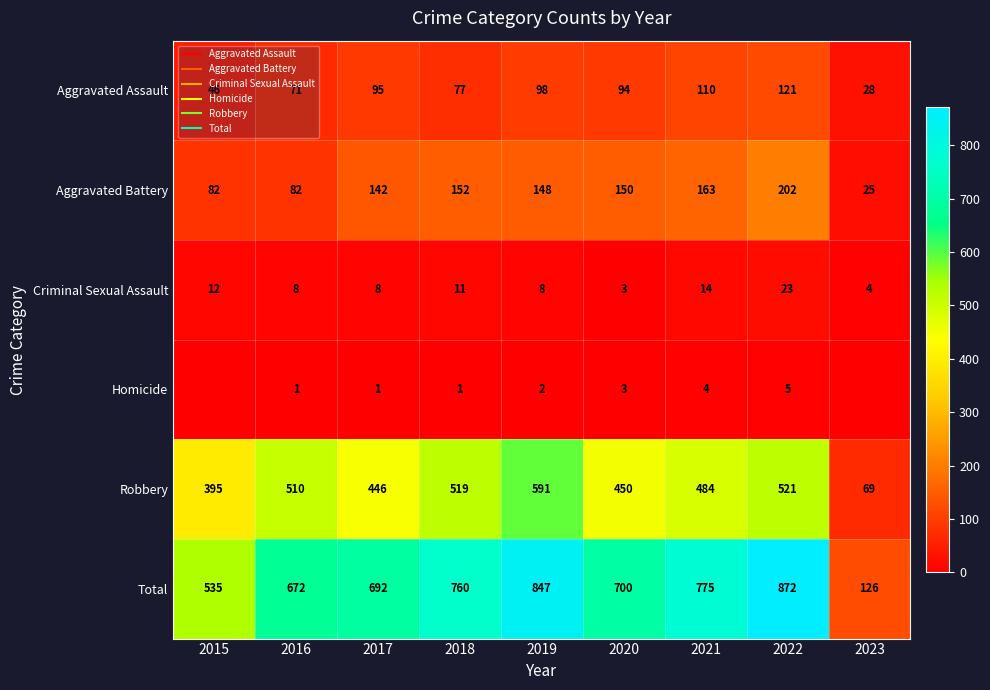

What is the maximum value shown in the chart?

872